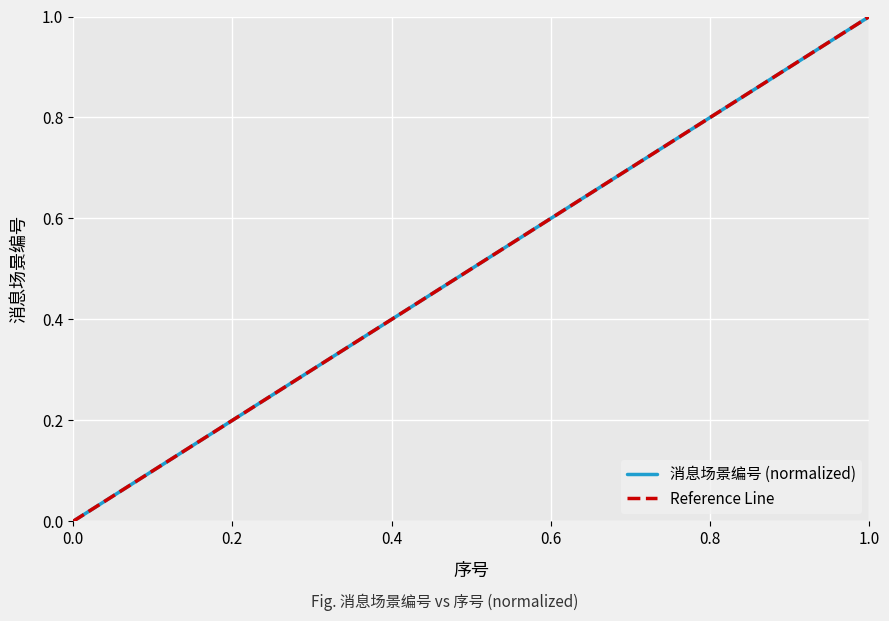

Is it true that 消息场景编号 (normalized) equals 0.3 at 0.8?

False